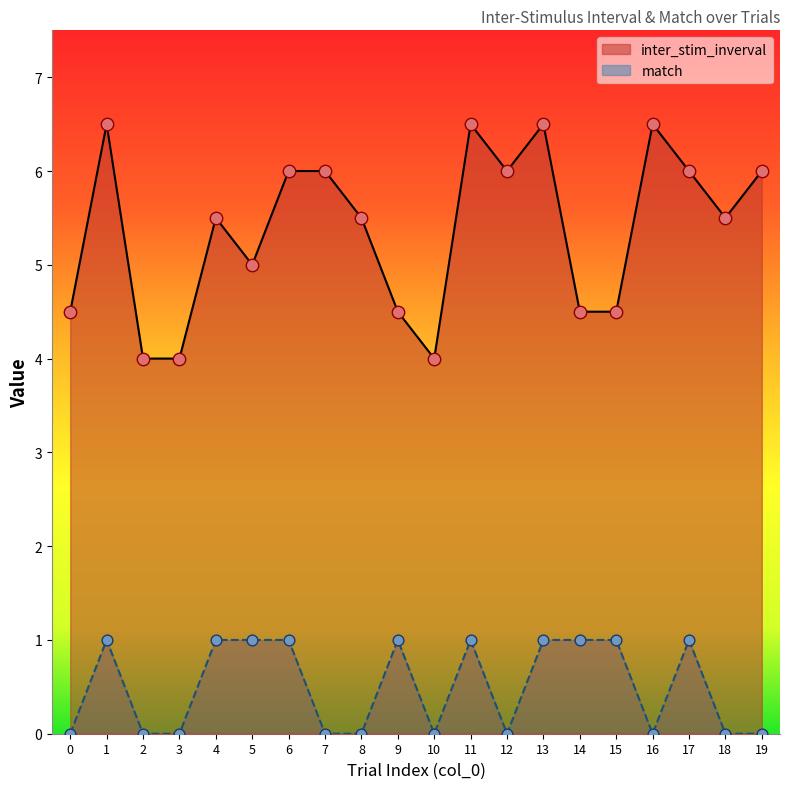

Is the value of inter_stim_inverval at 16 greater than the value of match at 2?

Yes